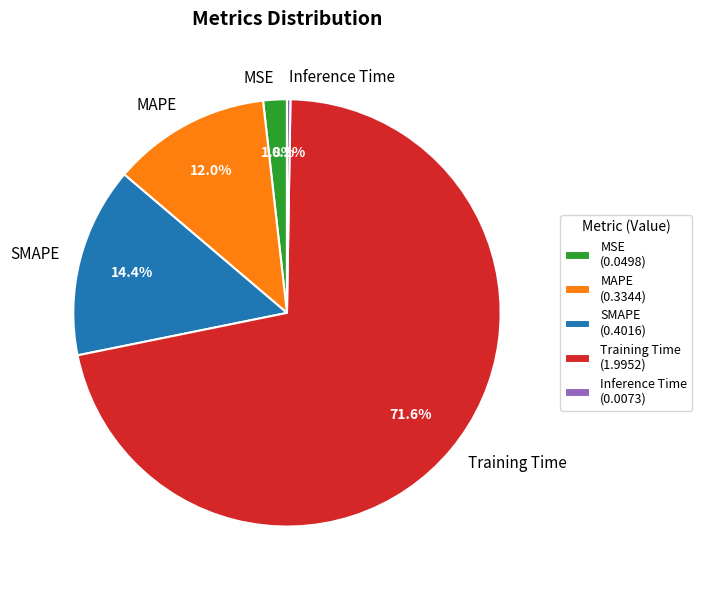

Between MAPE and MSE, which is larger?

MAPE